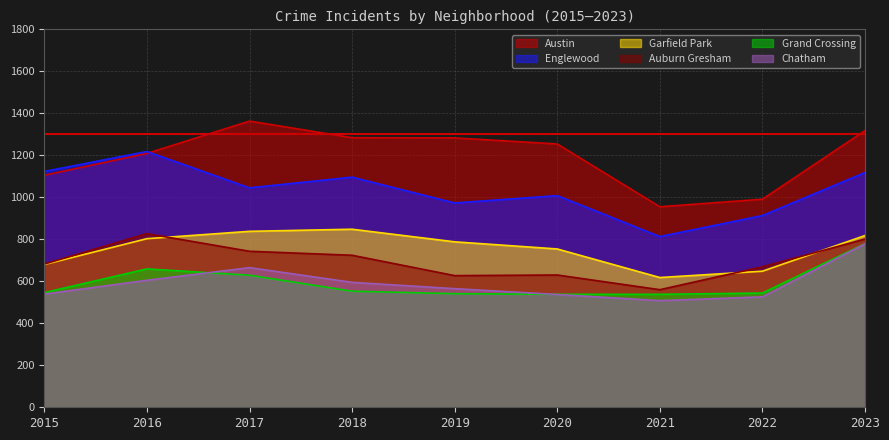

Reading left to right, what are all the values shown in this chart?

Austin: 1105	1209	1363	1284	1283	1254	955	991	1318
Englewood: 1123	1218	1045	1096	973	1008	813	913	1118
Auburn Gresham: 682	827	743	724	627	630	560	669	801
Garfield Park: 680	803	838	848	788	754	618	648	818
Chatham: 539	605	665	595	565	537	508	526	778
Grand Crossing: 546	659	629	553	541	538	538	544	779